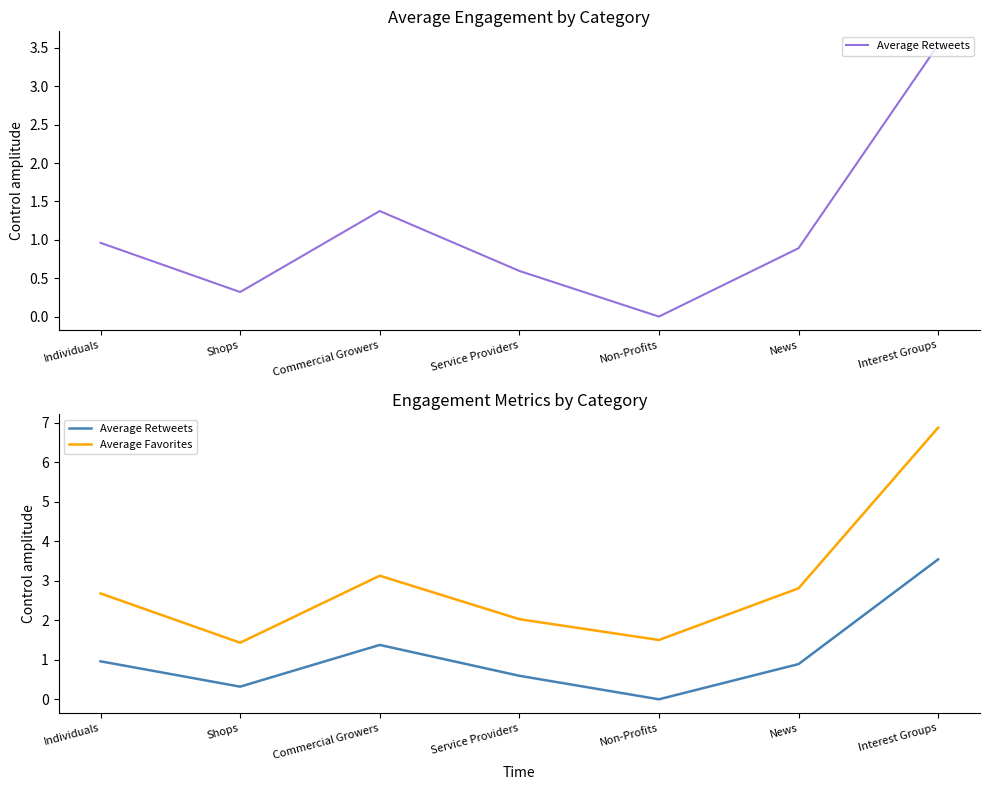

Which category has the lowest value across all series?

Non-Profits